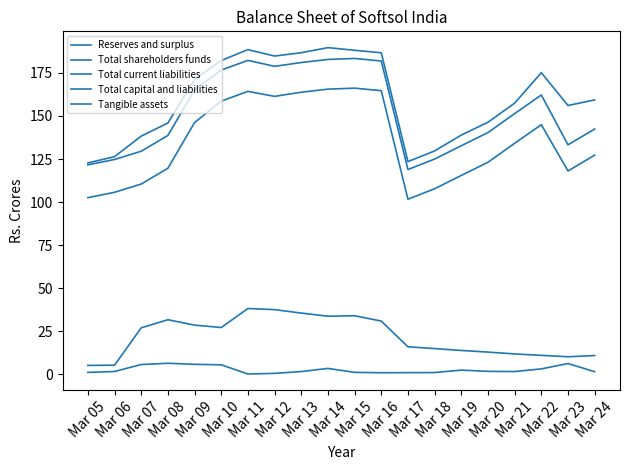

Does the chart have visible grid lines?

No